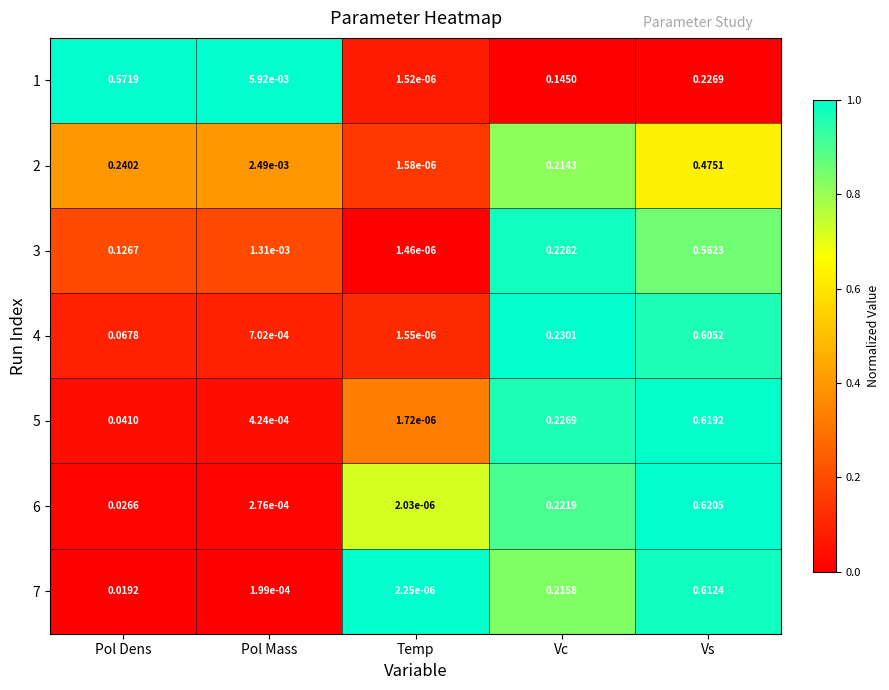

Which series has the largest range (max minus min)?

6